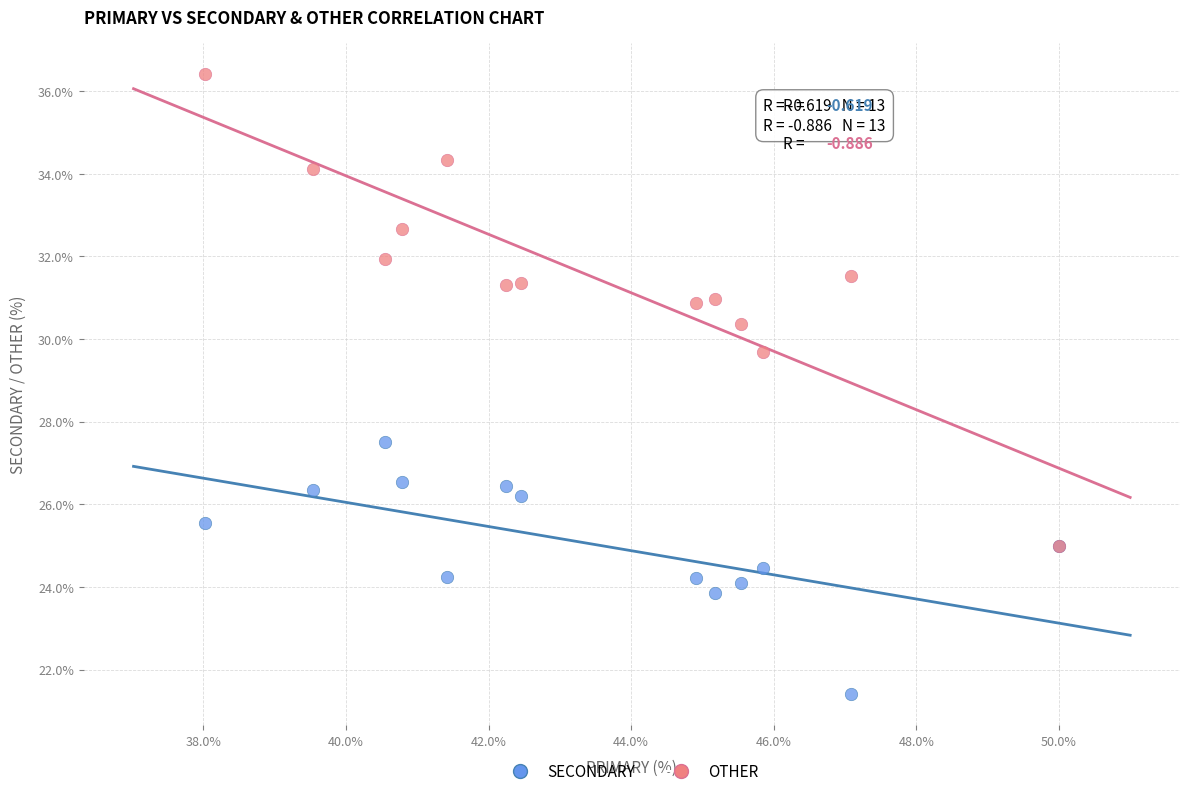

Across all series, what Y value is closest to 28?

27.5